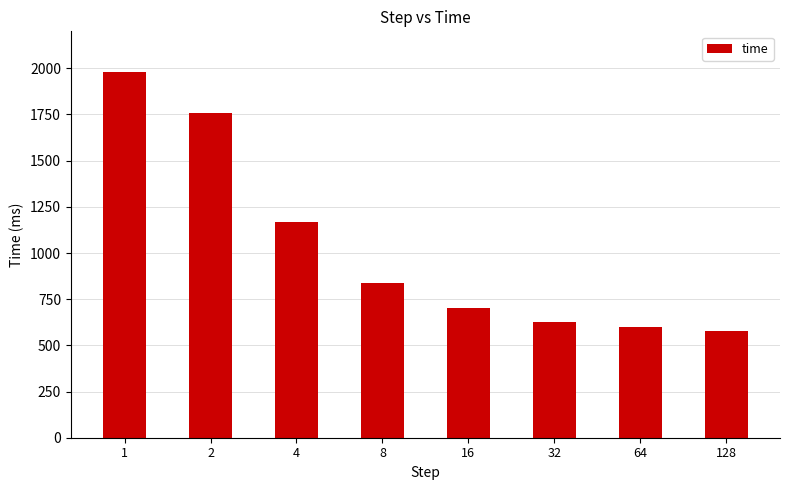

The value at 8 is 472.2. True or false?

False